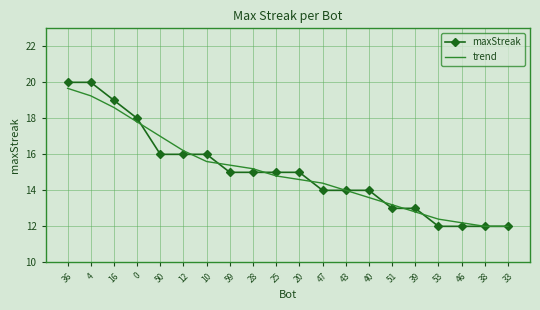

What position from the right is 46?

3